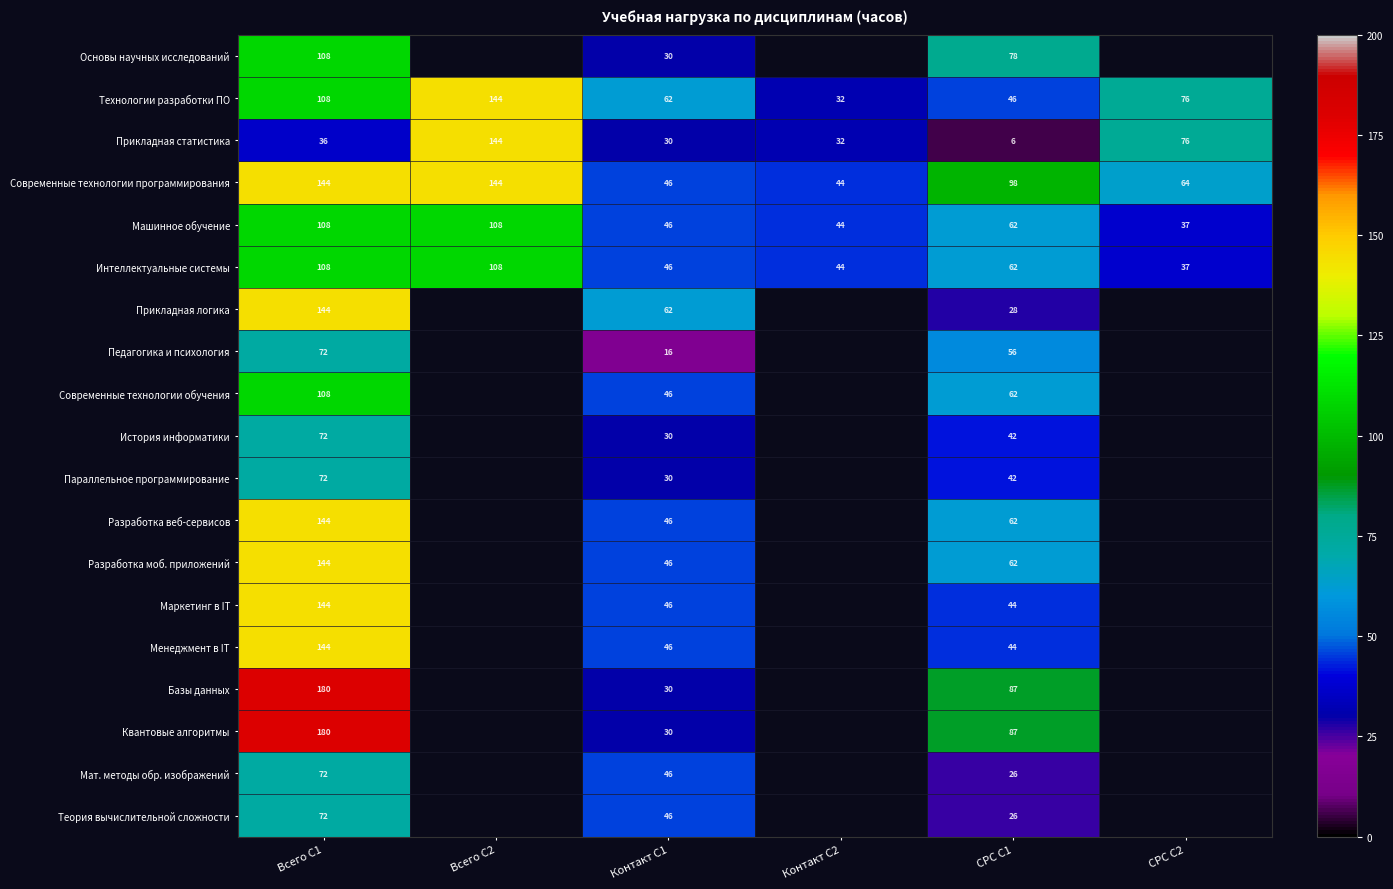

What is the greatest value displayed?

180.0